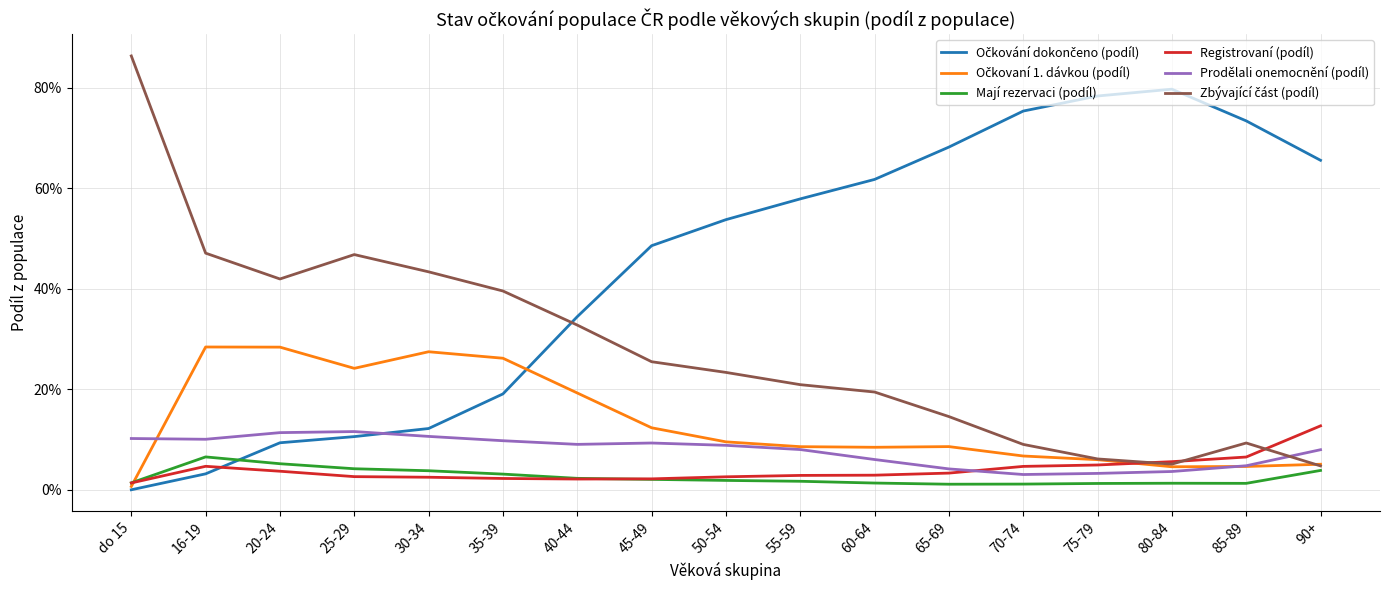

List the series in order of their peak value, highest first.

Zbývající část (podíl), Očkování dokončeno (podíl), Očkovaní 1. dávkou (podíl), Registrovaní (podíl), Prodělali onemocnění (podíl), Mají rezervaci (podíl)